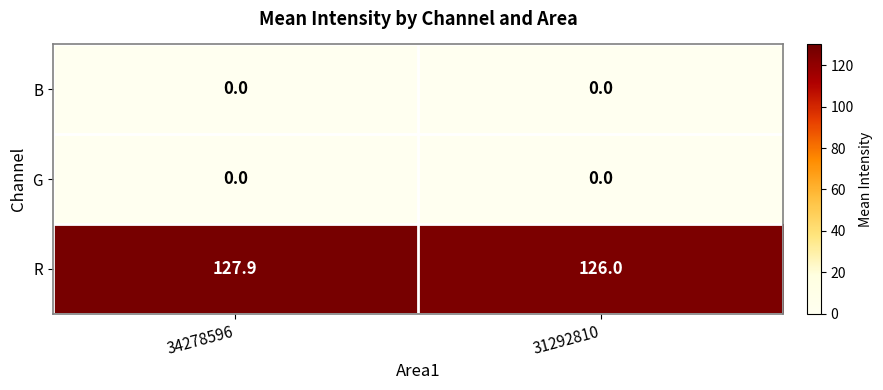

What is the difference between the R values at 34278596 and 31292810?

1.9